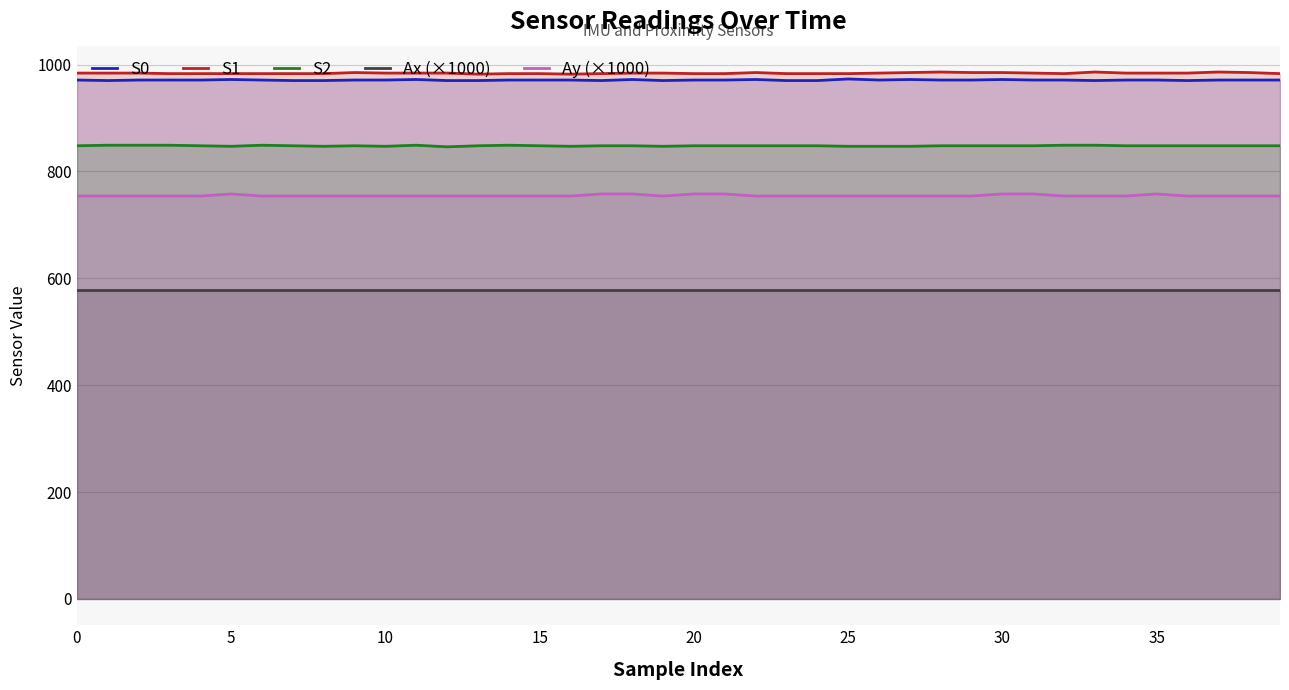

At which category does S1 reach its first local valley?

13